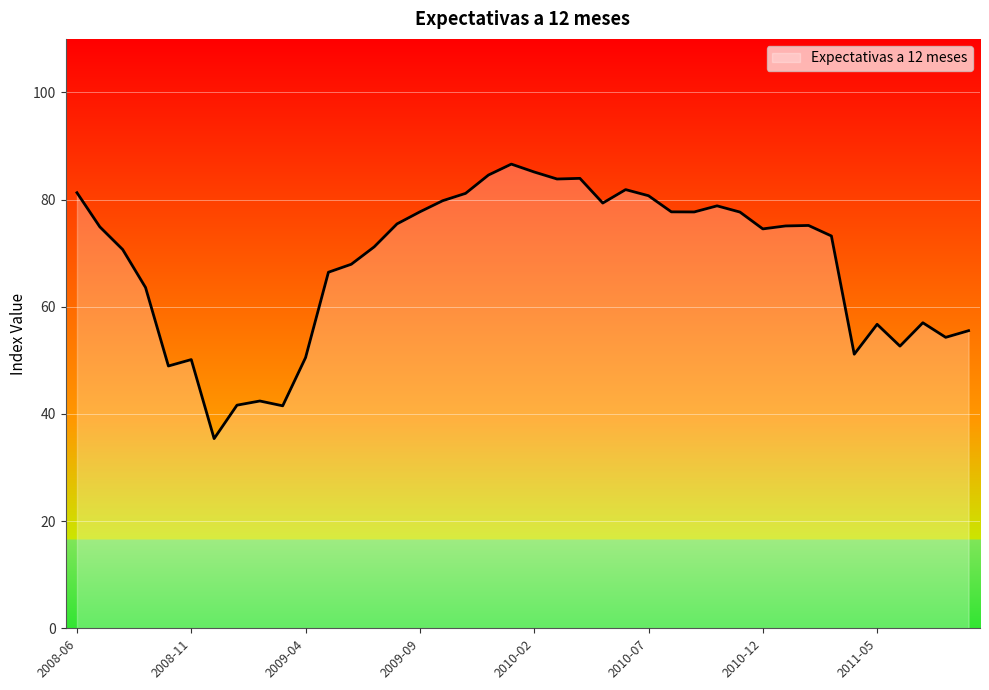

How many lines are shown in the chart?

1